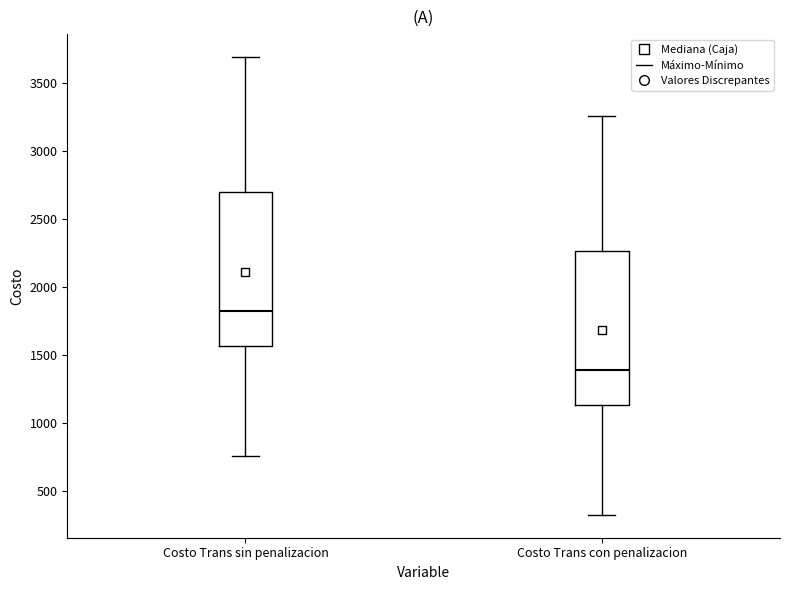

Which box's median line is the lowest?

Costo Trans con penalizacion